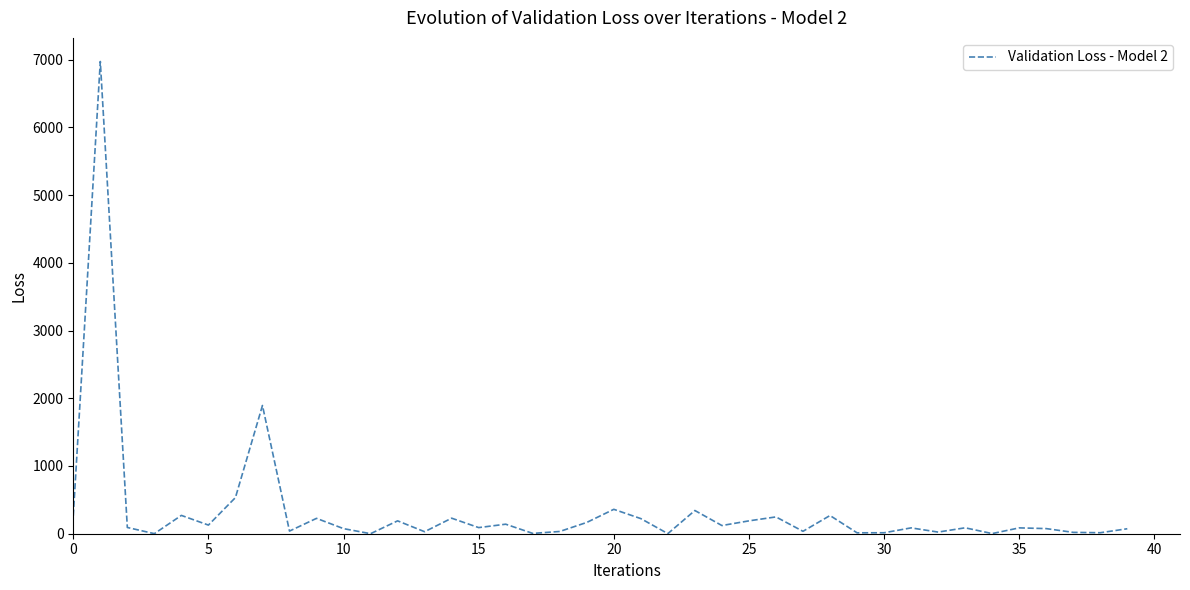

What is the value of the 17th point from the left?

140.6